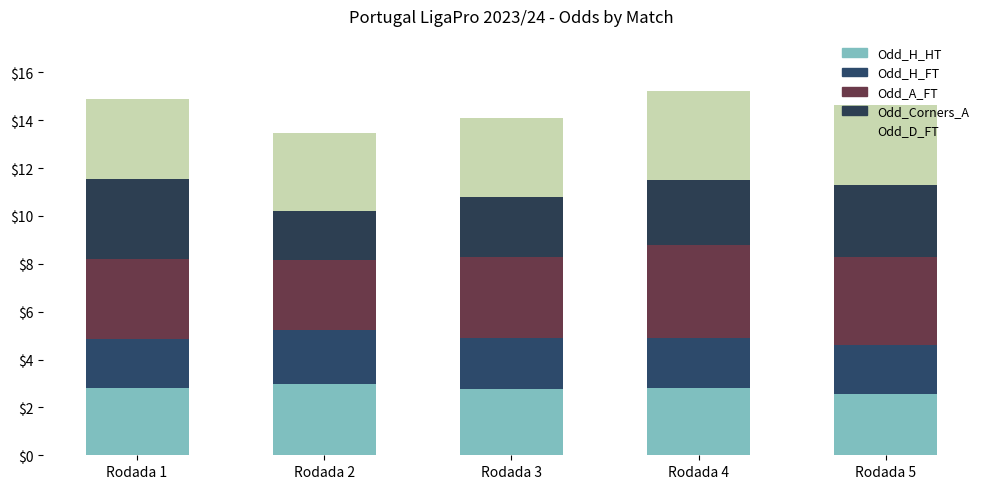

Count the number of categories in the chart.

5